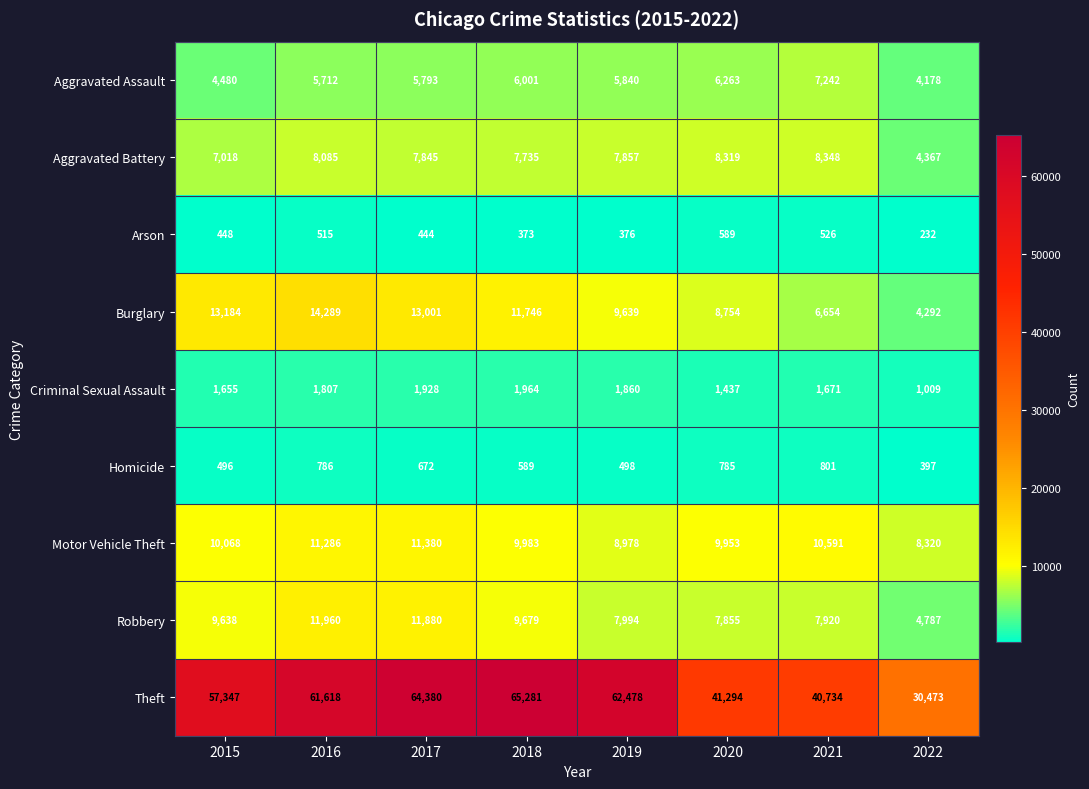

What is the total value across all series at 2020?

85249